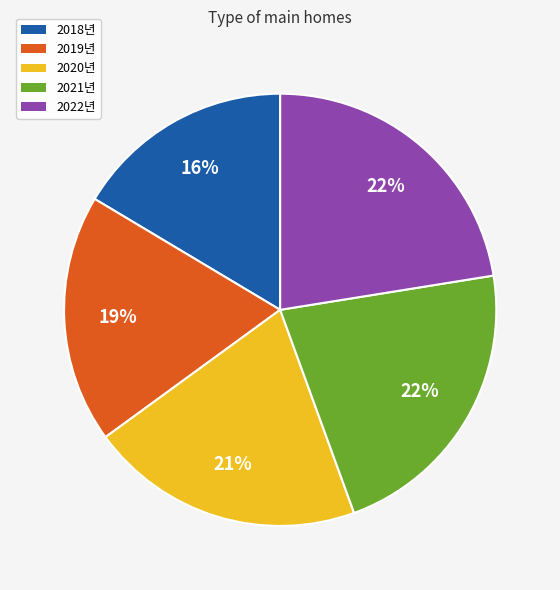

To the nearest percent, what is the difference between the largest and smallest slice percentages?

6%